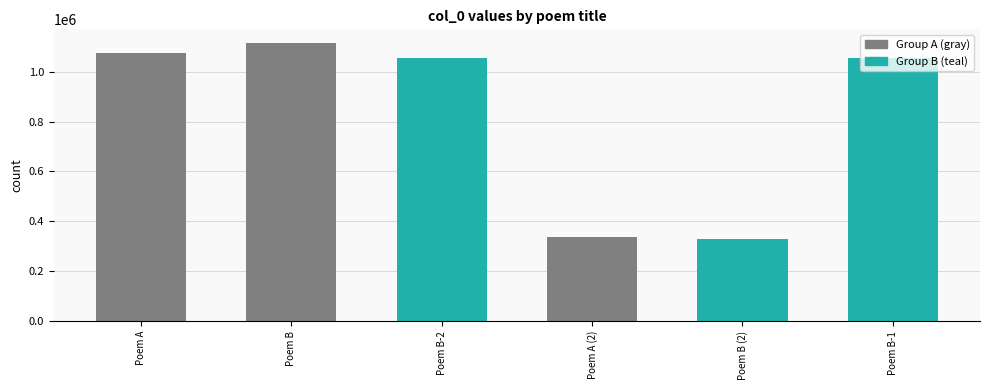

Between Poem B-1 and Poem A (2), which is larger?

Poem B-1